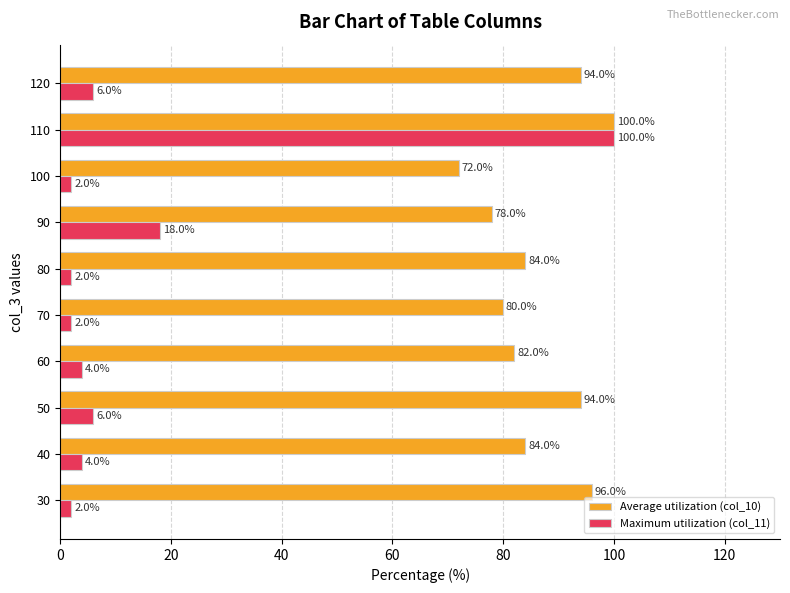

True or false: Maximum utilization (col_11) has a value of 2 at 80.

True